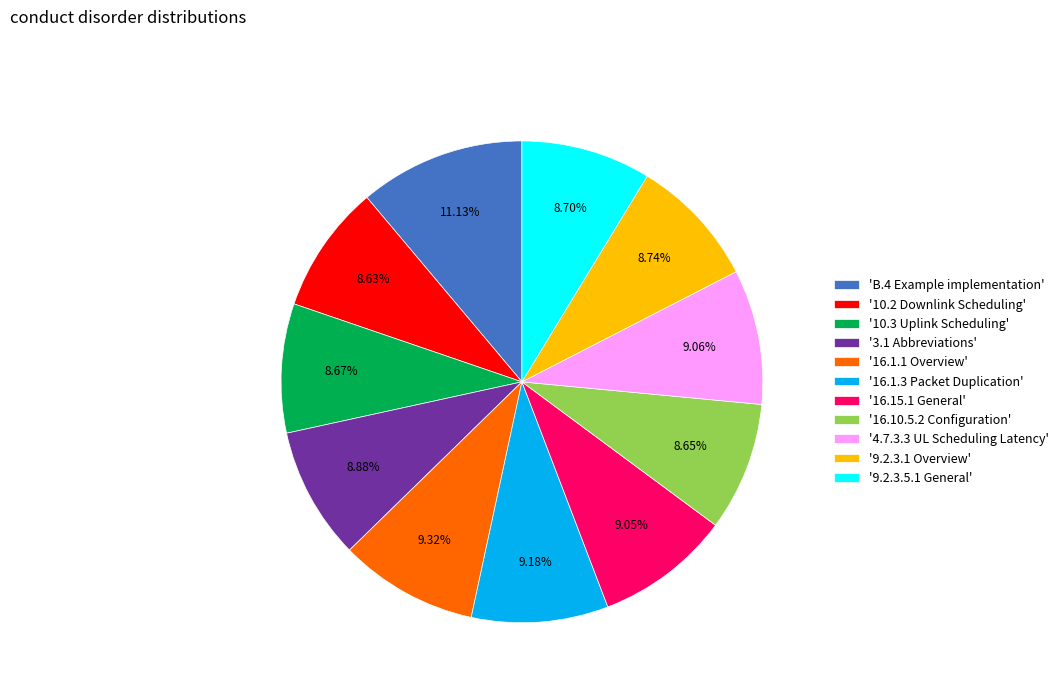

Combined, do '9.2.3.5.1 General' and 'B.4 Example implementation' account for over 50%?

No